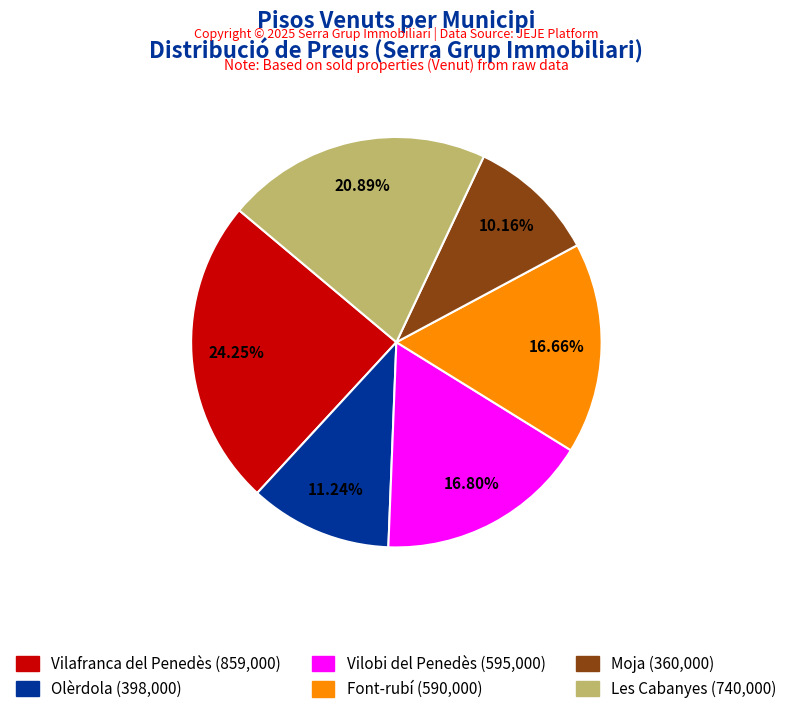

Approximately how many times larger is the value at Les Cabanyes compared to Olèrdola?

1.9